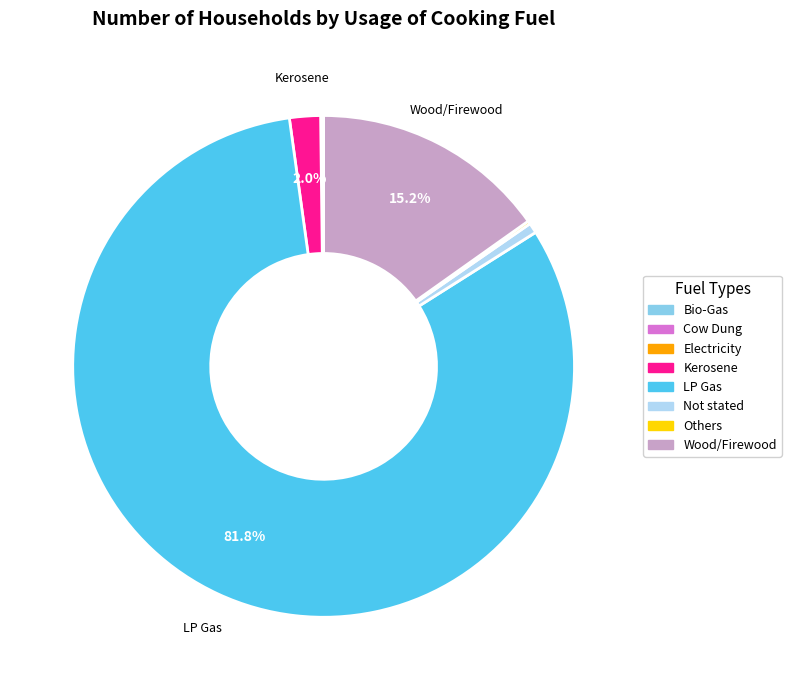

What percentage is NOT represented by Wood/Firewood?

84.8%